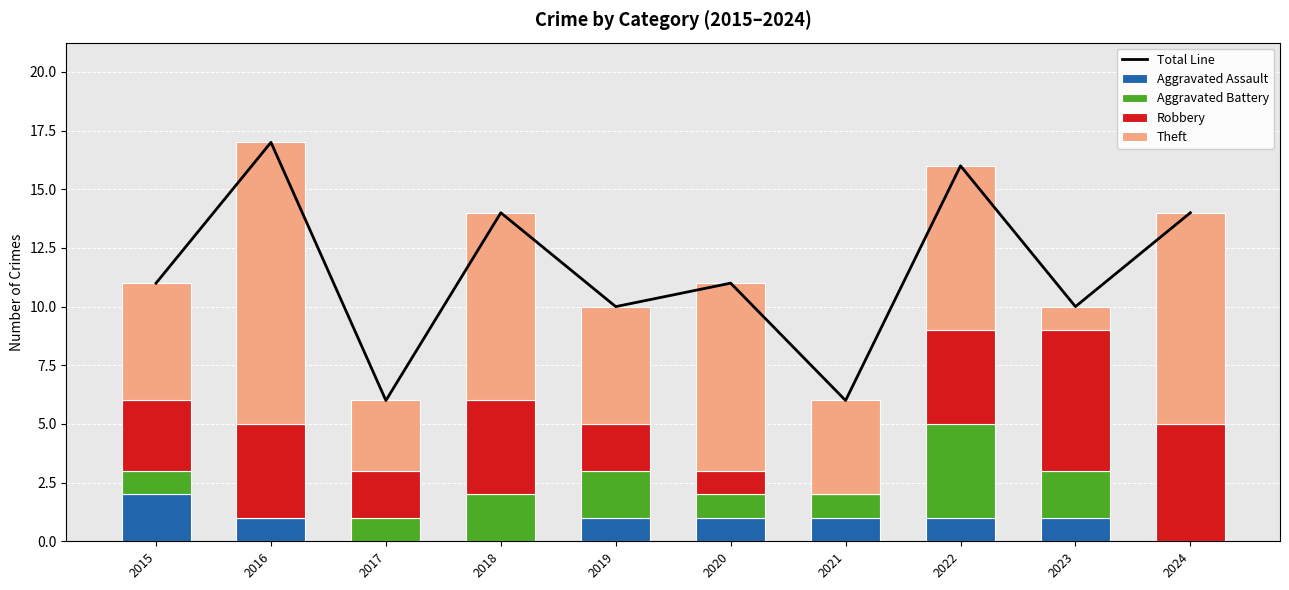

Reading left to right, transcribe all the data shown in this chart.

Total Line: 2015=11	2016=17	2017=6	2018=14	2019=10	2020=11	2021=6	2022=16	2023=10	2024=14
Aggravated Assault: 2015=2	2016=1	2017=0	2018=0	2019=1	2020=1	2021=1	2022=1	2023=1	2024=0
Aggravated Battery: 2015=1	2016=0	2017=1	2018=2	2019=2	2020=1	2021=1	2022=4	2023=2	2024=0
Robbery: 2015=3	2016=4	2017=2	2018=4	2019=2	2020=1	2021=0	2022=4	2023=6	2024=5
Theft: 2015=5	2016=12	2017=3	2018=8	2019=5	2020=8	2021=4	2022=7	2023=1	2024=9